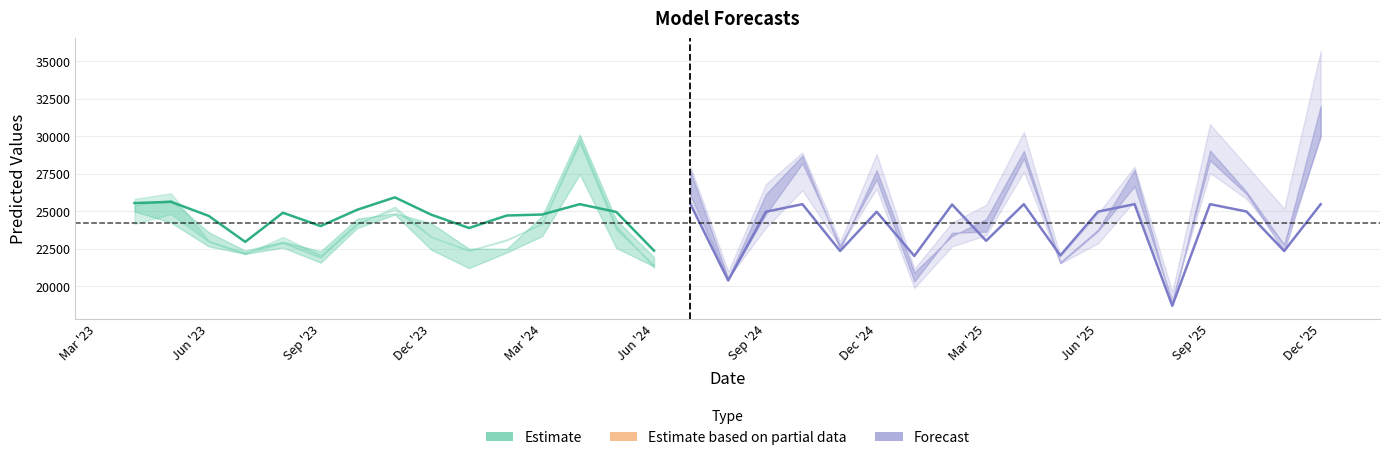

Which category has the lowest value in the Estimate series?

Jun '24